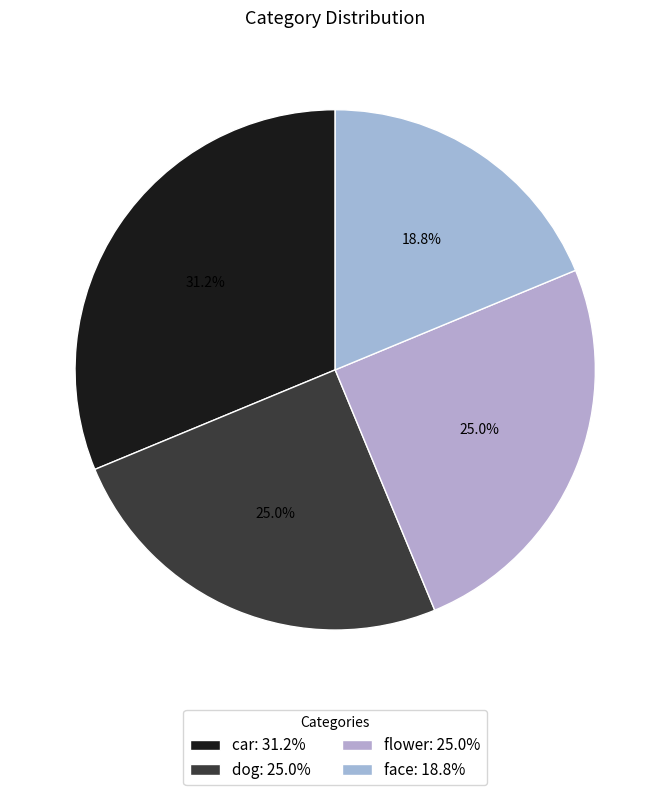

To the nearest percent, what portion does face represent?

19%